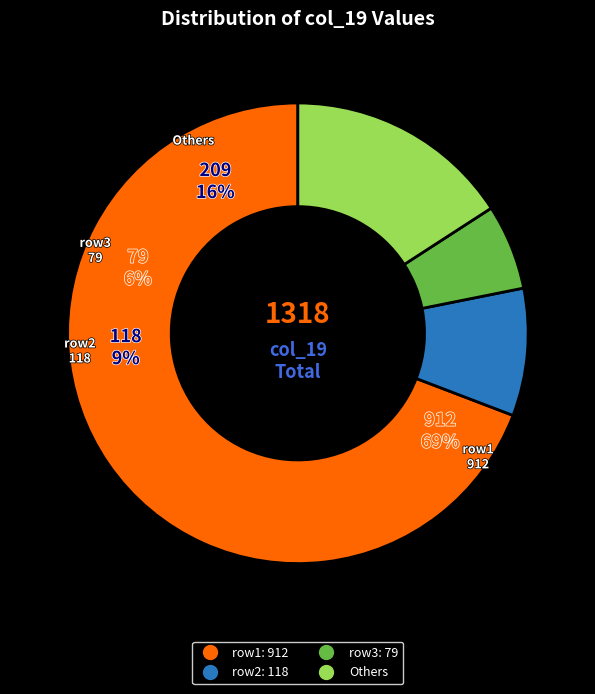

Between 23 and 4, which is larger?

23